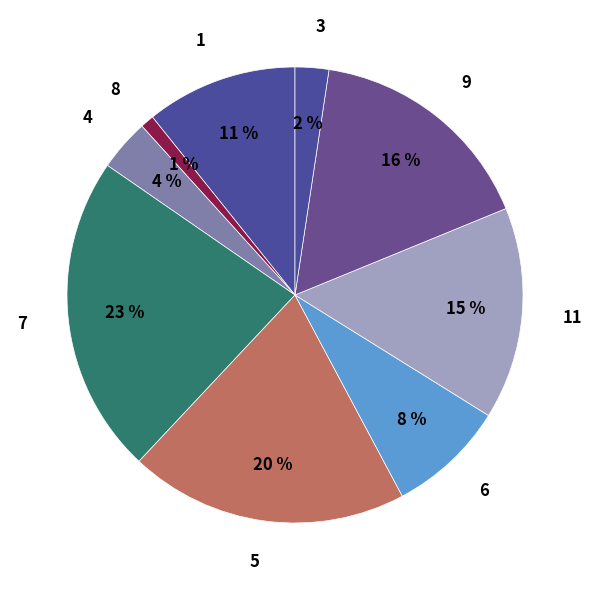

What is the largest slice in the pie chart?

7